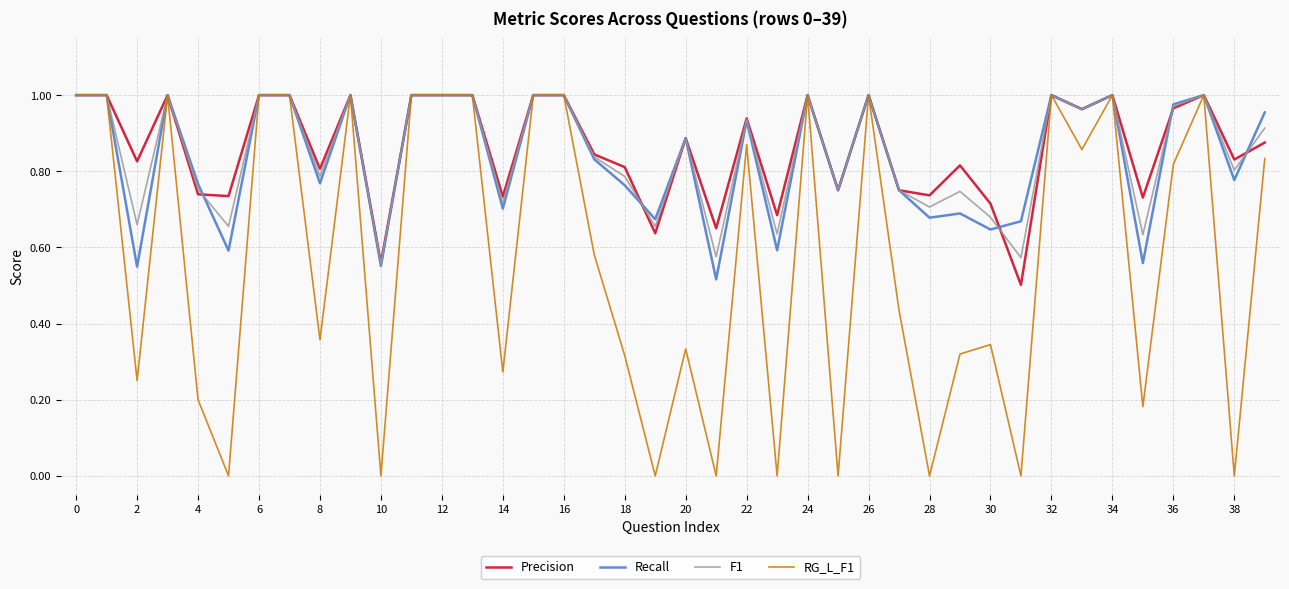

Which series has the largest range (max minus min)?

RG_L_F1